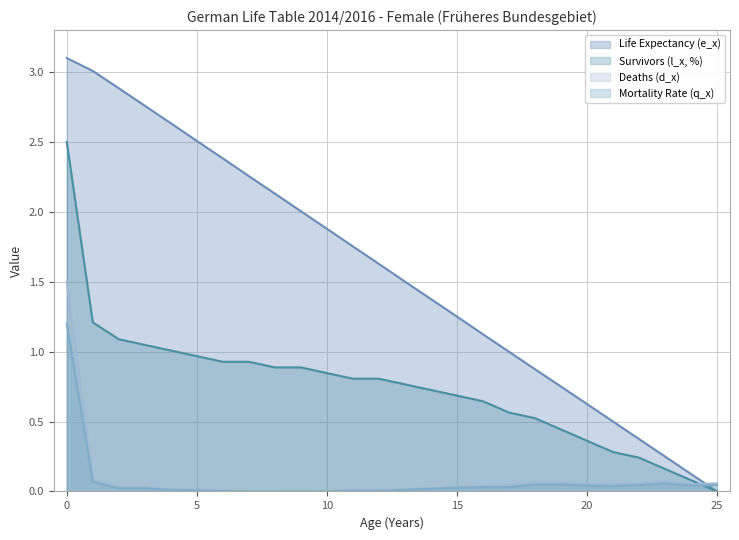

True or false: Life Expectancy (e_x) and Survivors (l_x, %) cross at least once.

False